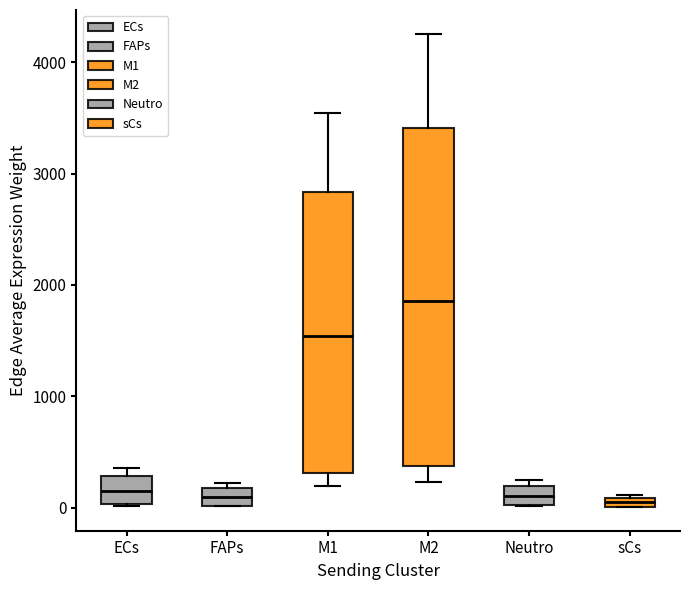

Which box's median line is the highest?

M2